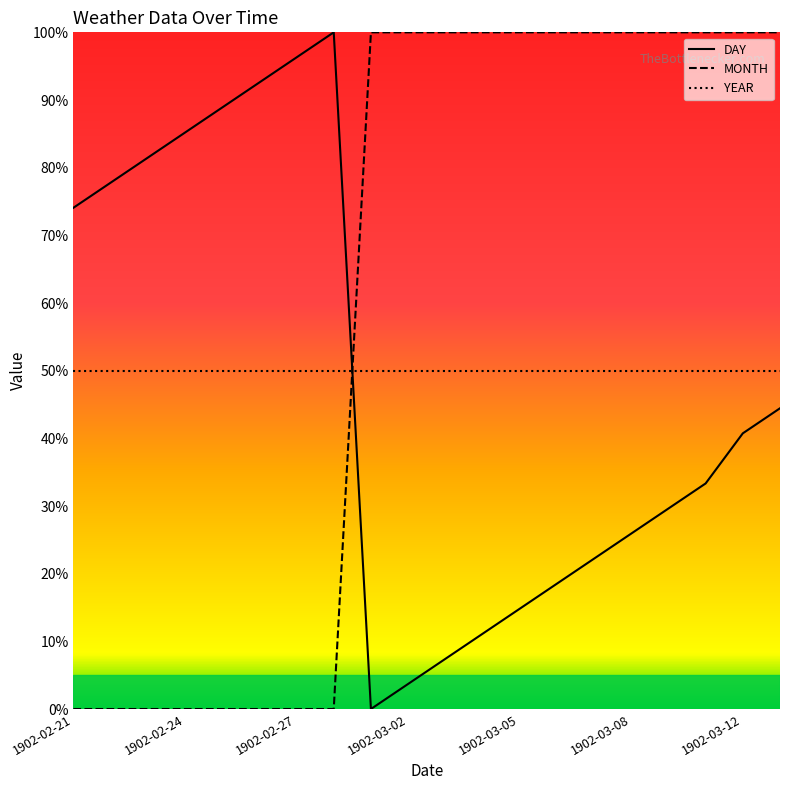

What is the maximum value for DAY?

100.0